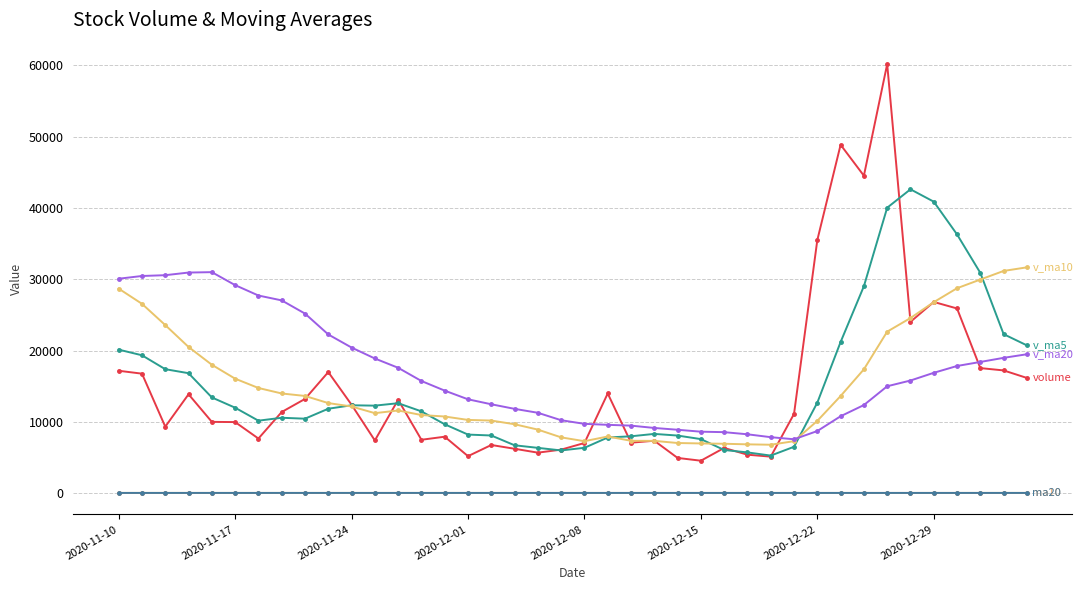

True or false: v_ma20 has a value of 9573.0 at 21.

True